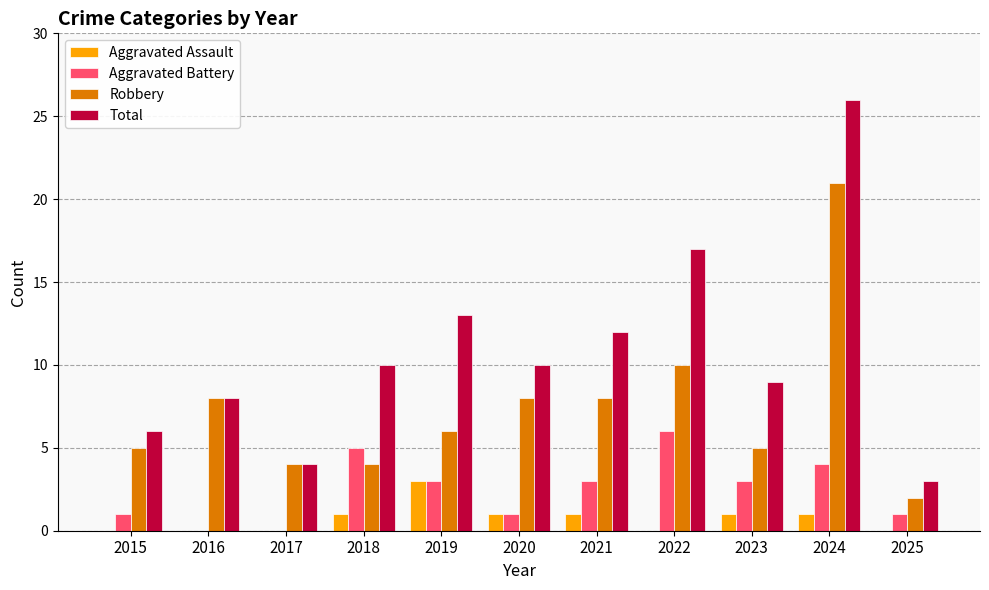

How many data points does each series have?

11